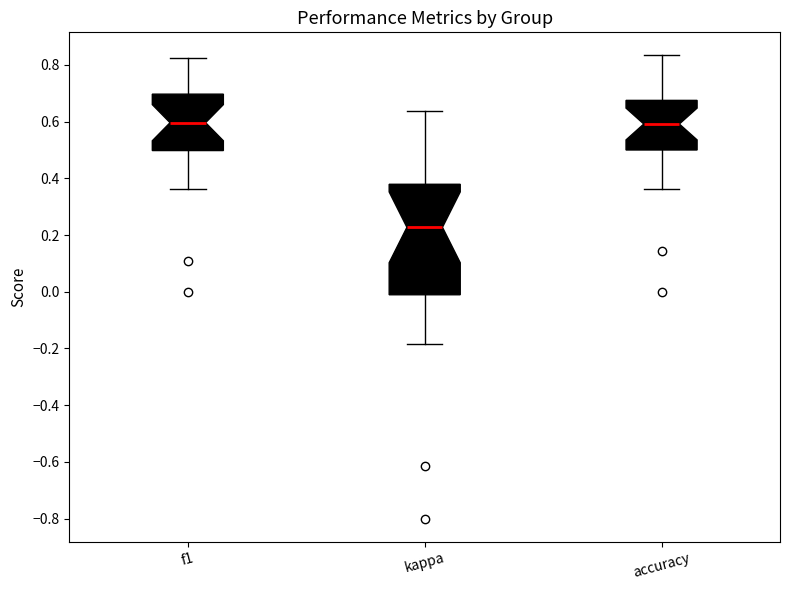

Which box's median line is the lowest?

kappa